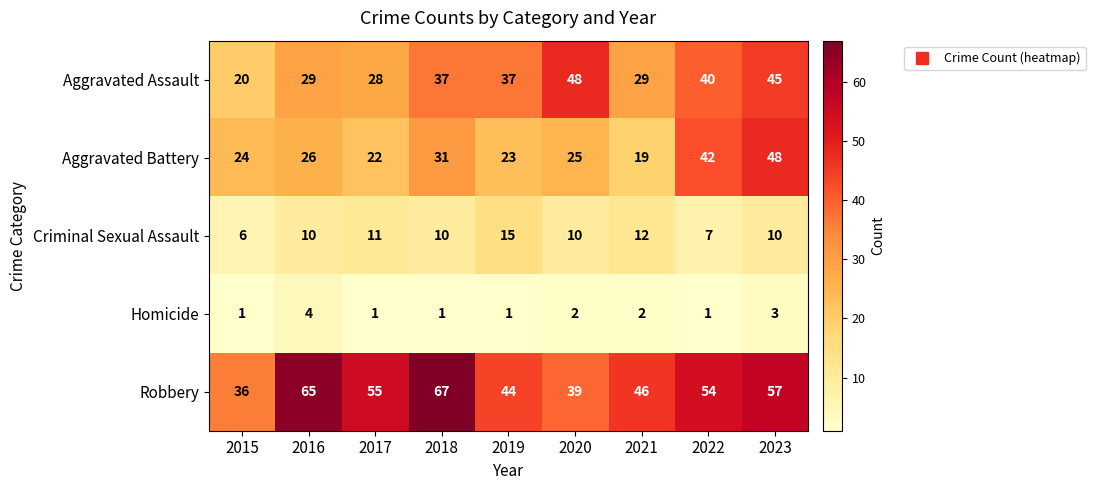

What is the spread (max minus min) of values at 2015?

35